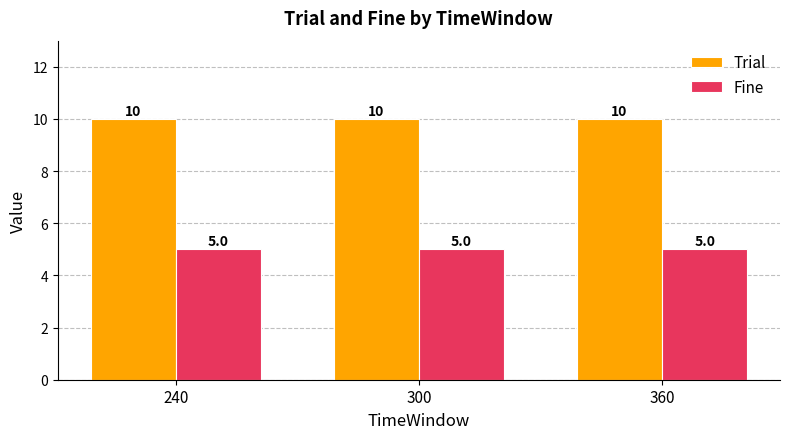

List the series in order of their peak value, lowest first.

Fine, Trial